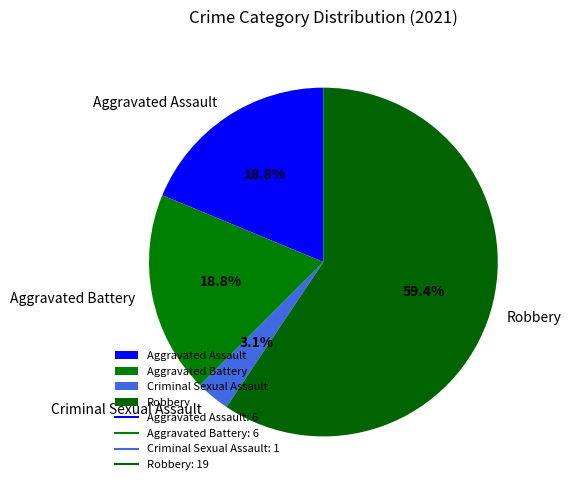

What percentage do Robbery and Aggravated Battery together represent?

78.1%